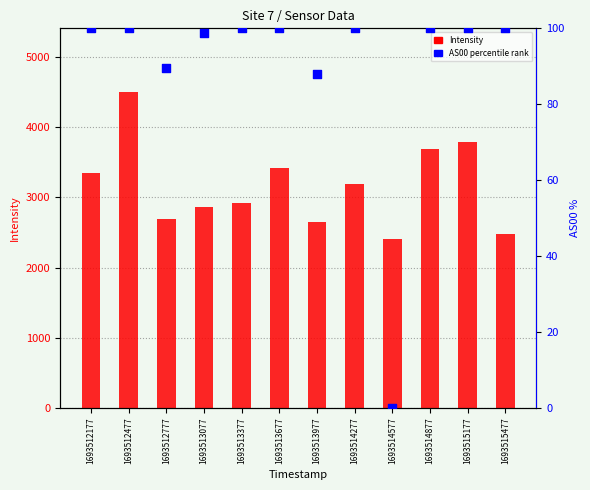

What are all the series names shown in the legend?

Intensity, AS00 percentile